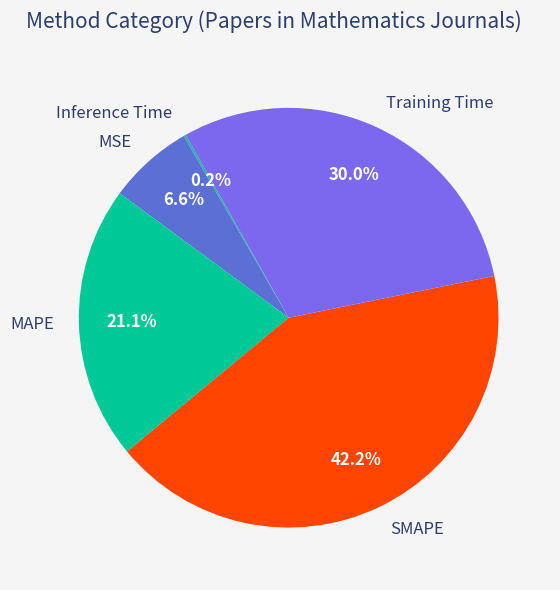

What percentage is the SMAPE slice, to the nearest percent?

42%